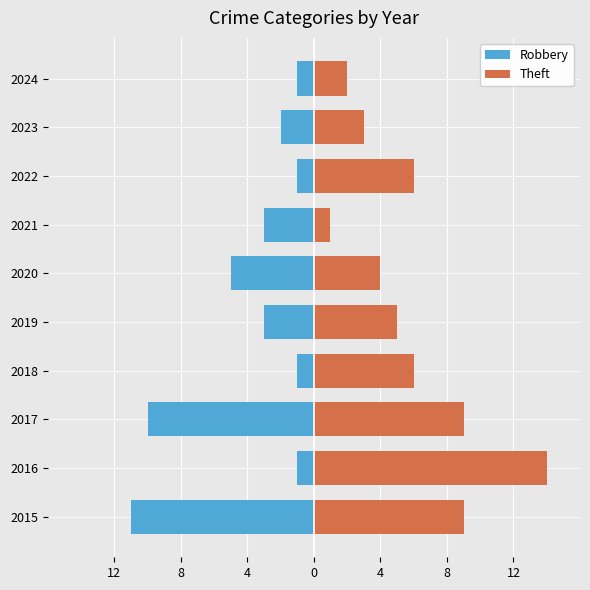

At how many categories does at least one series exceed 5?

5